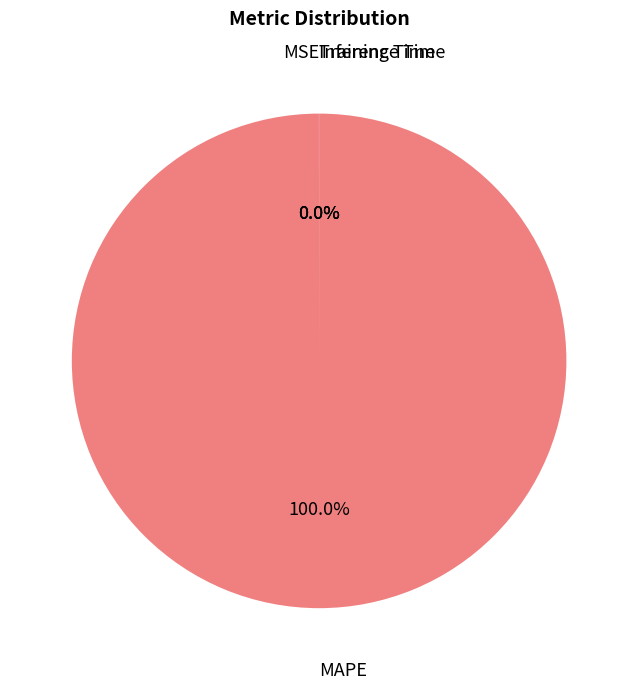

Which slice is the smallest?

Inference Time